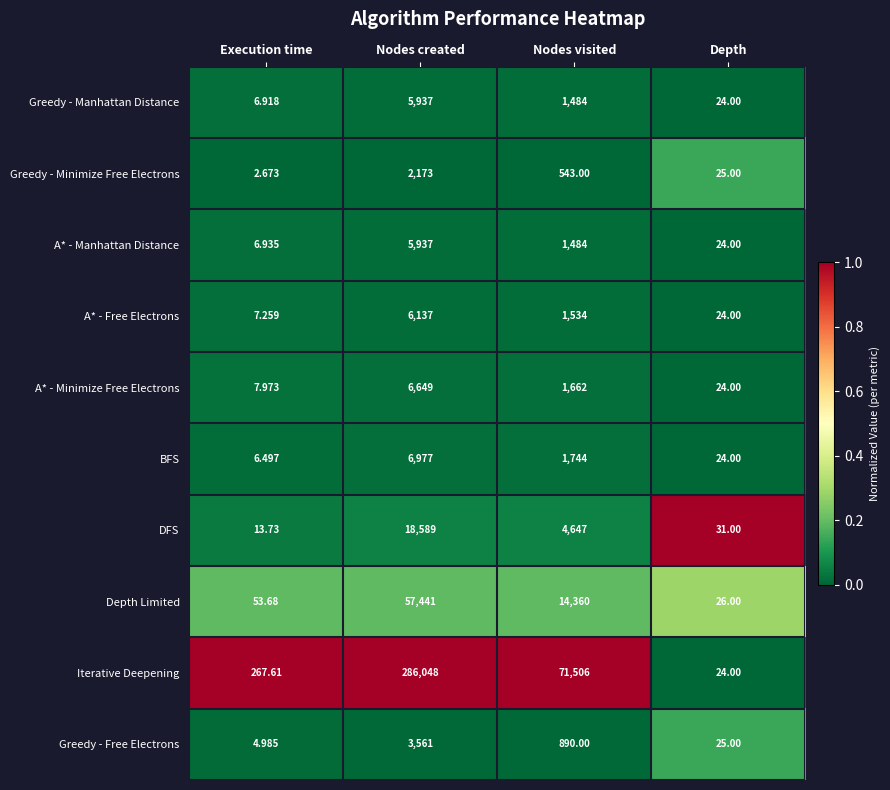

Rank the categories by A* - Free Electrons value from highest to lowest.

Nodes created, Nodes visited, Depth, Execution time